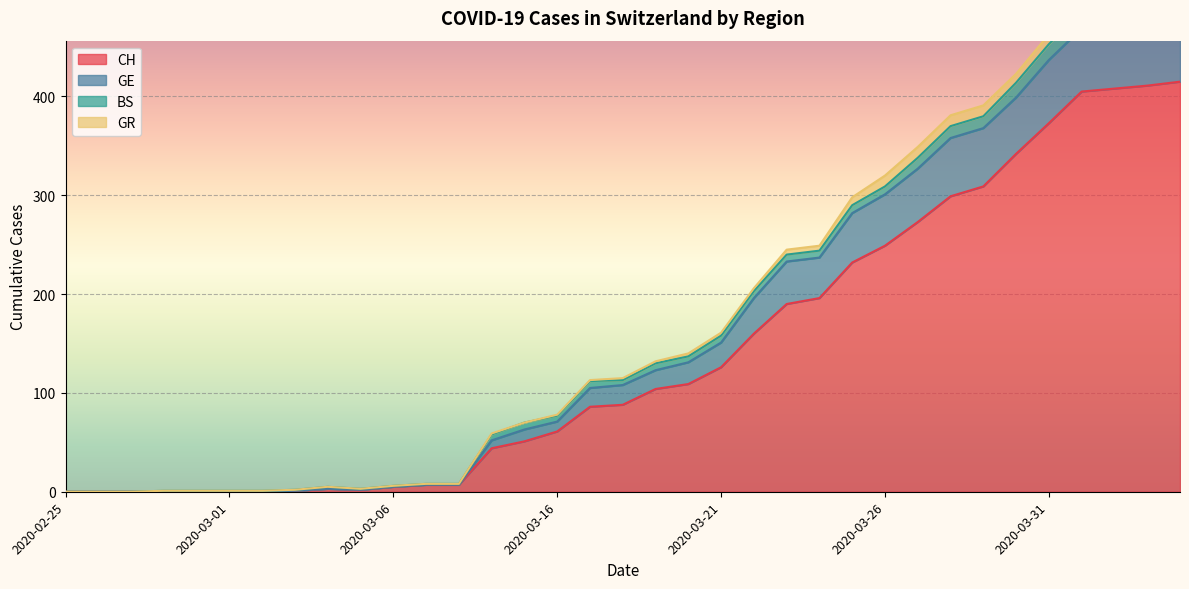

What is the label of the 3rd point from the right?

2020-04-02